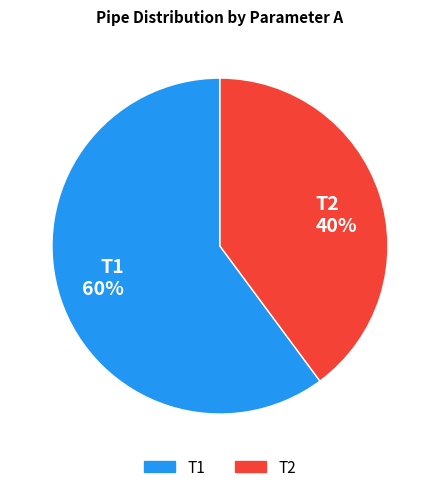

Does any single category account for the majority?

Yes